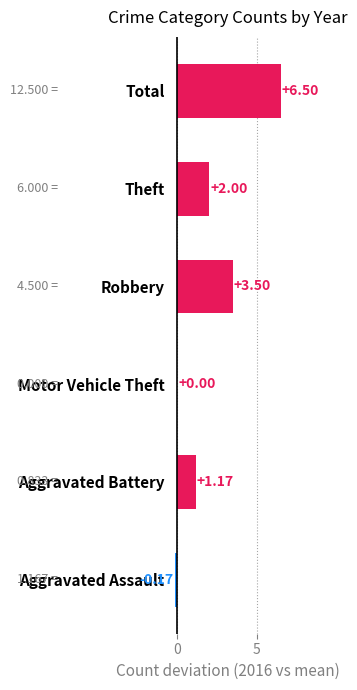

What is the ratio of the value at Total to the value at Aggravated Battery?

5.6